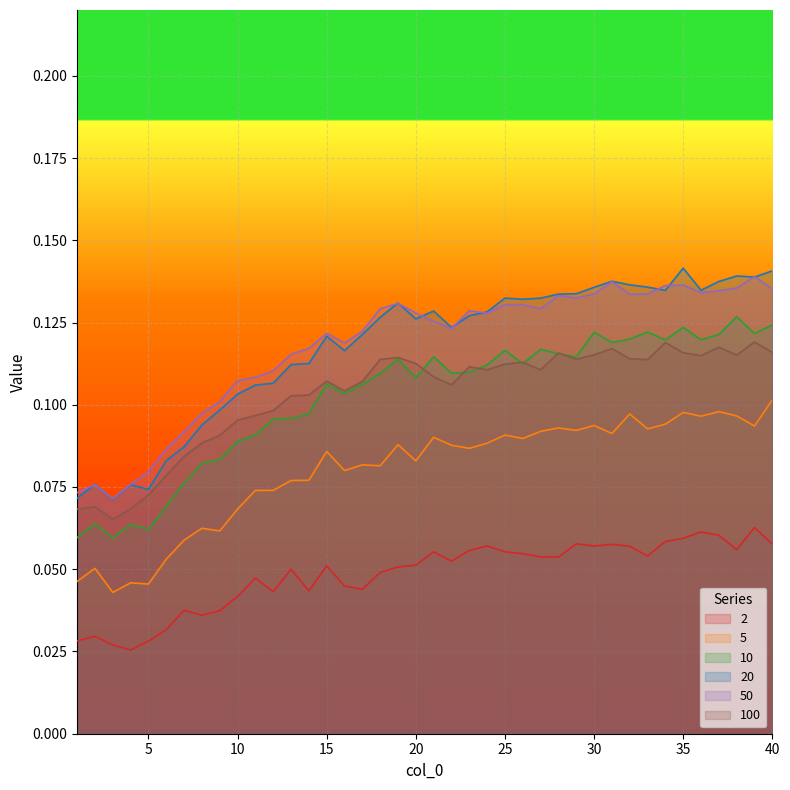

What is the difference between the maximum and minimum values in the 100 series?

0.1